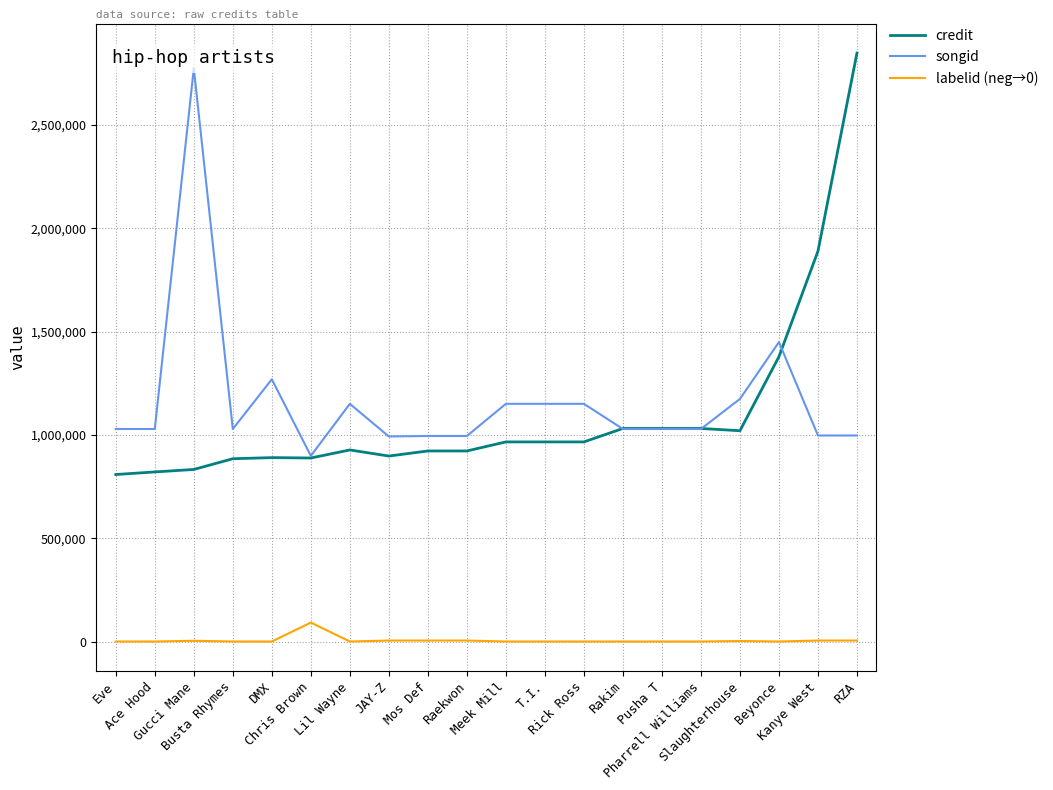

At DMX, list the series in order from smallest to largest.

labelid (neg→0), credit, songid